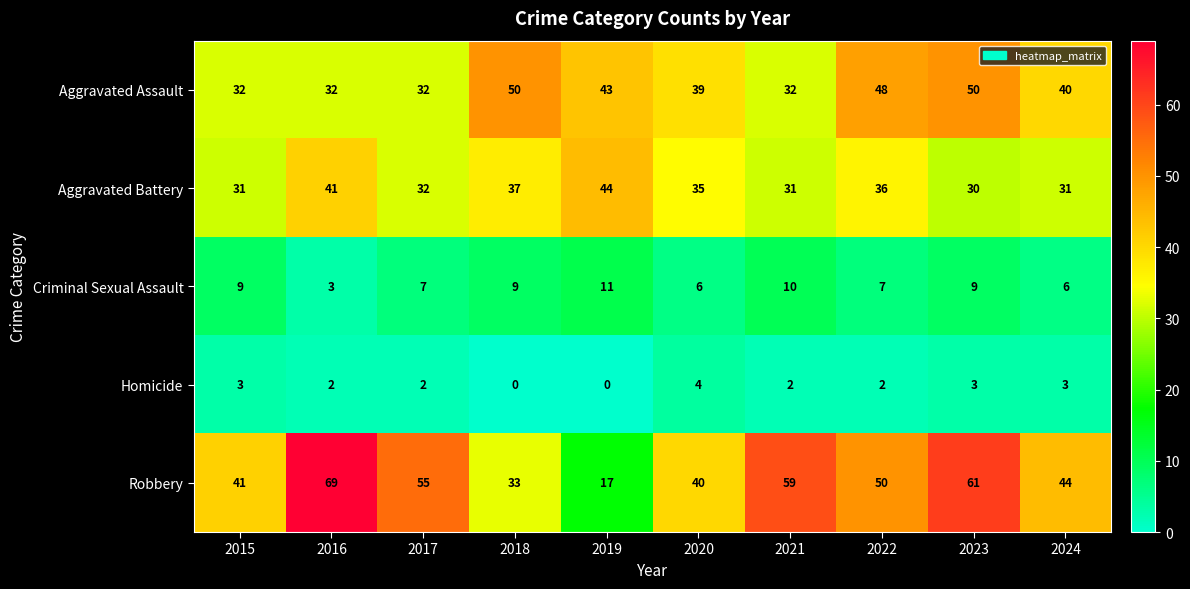

List the series in order of their peak value, highest first.

Robbery, Aggravated Assault, Aggravated Battery, Criminal Sexual Assault, Homicide